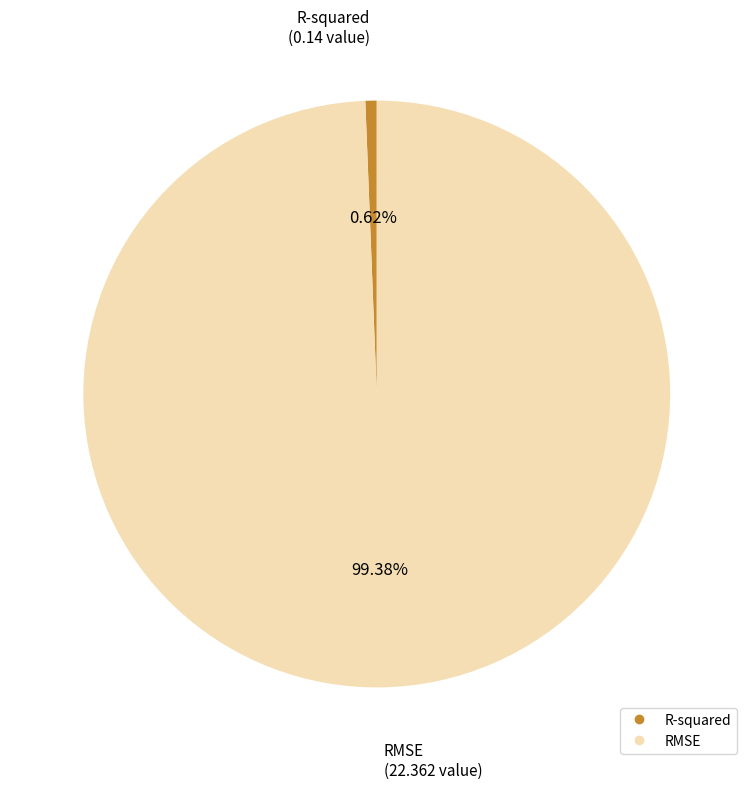

What percentage do RMSE and R-squared together represent?

100.0%